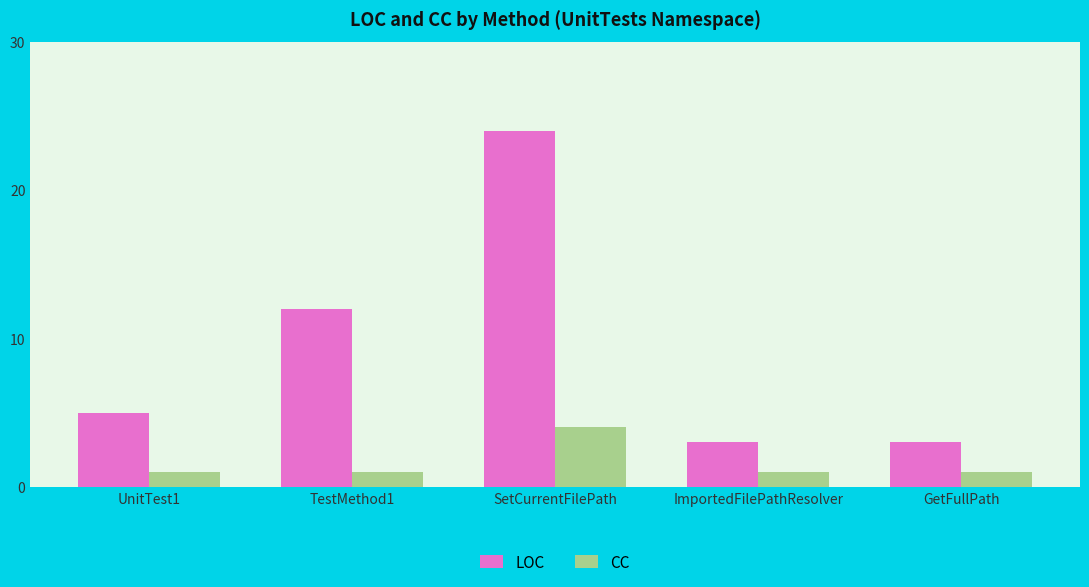

What is the highest value of the LOC series?

24